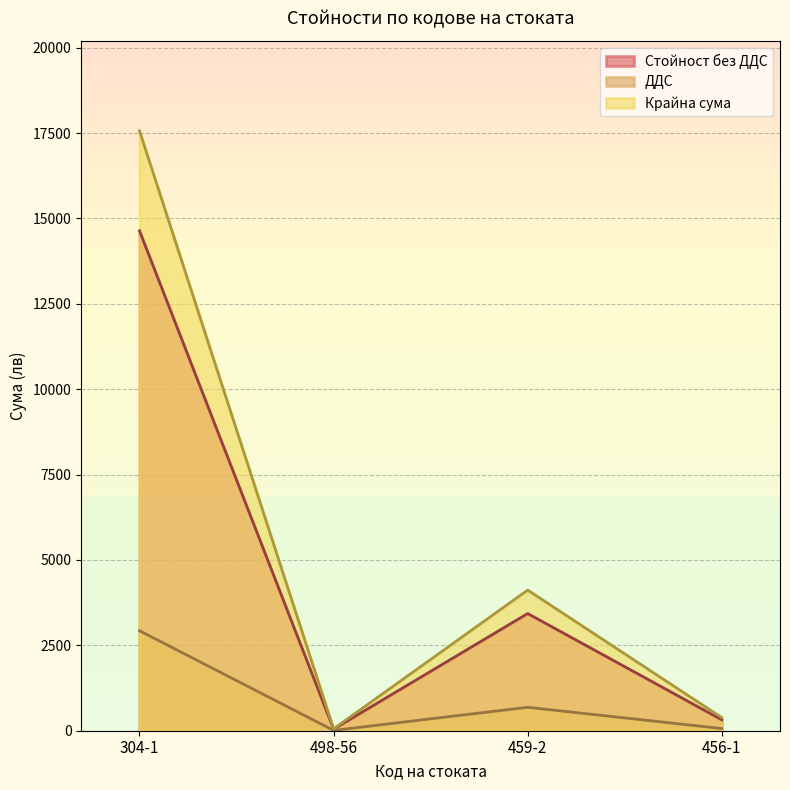

How many data points does each series have?

4